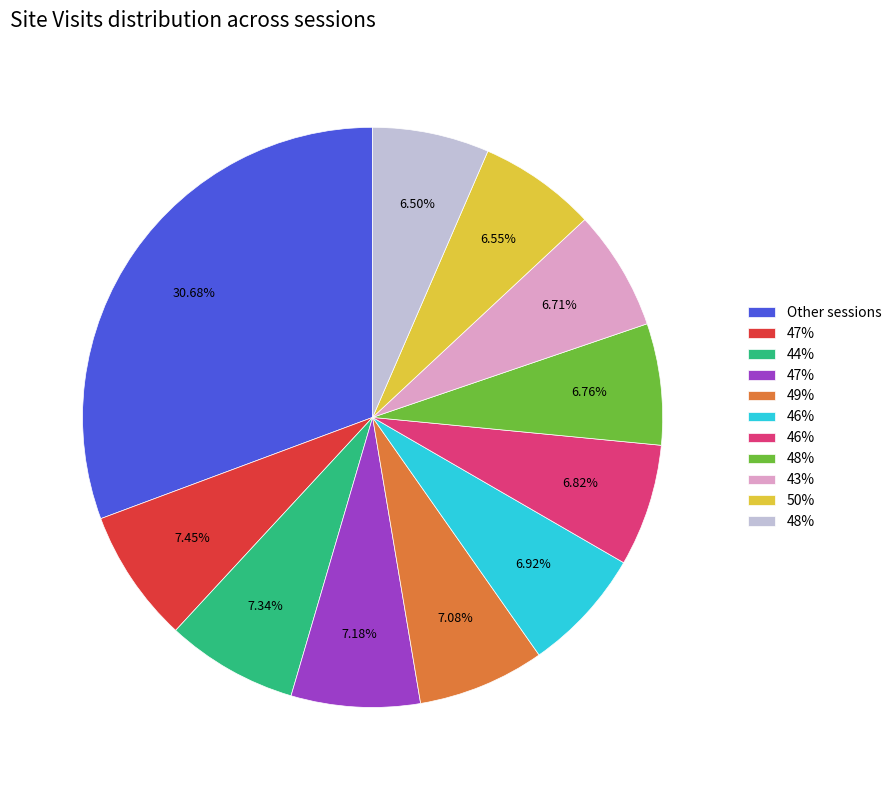

Does any single category account for the majority?

No